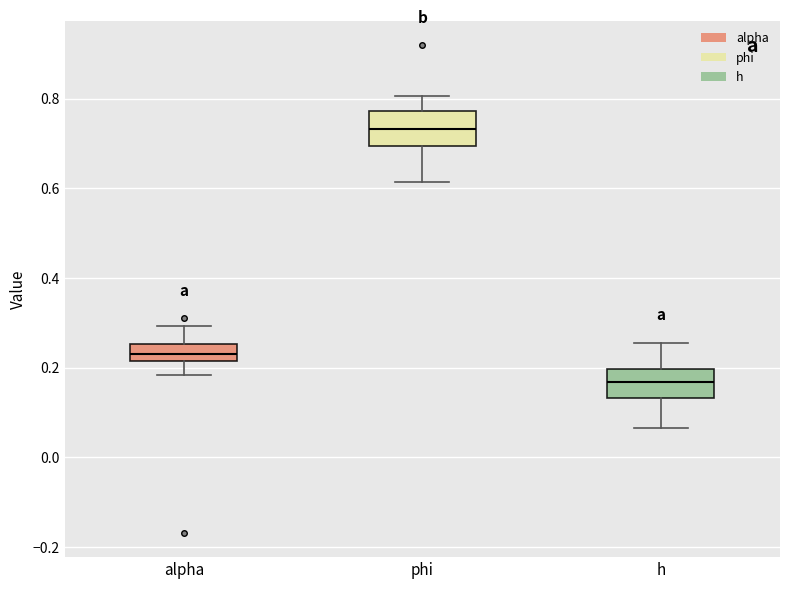

Reading left to right, transcribe this box plot: for each box, give where its median line is, the range the box spans, and where its two whiskers end, as read against the y-axis. The values are not printed on the chart, so give them approximately, as read against the axis.

alpha: median 0.22 (inside the box), box 0.22 to 0.26, whiskers 0.18 to 0.30
phi: median 0.74, box 0.70 to 0.78, whiskers 0.62 to 0.80
h: median 0.16, box 0.14 to 0.20, whiskers 0.06 to 0.26